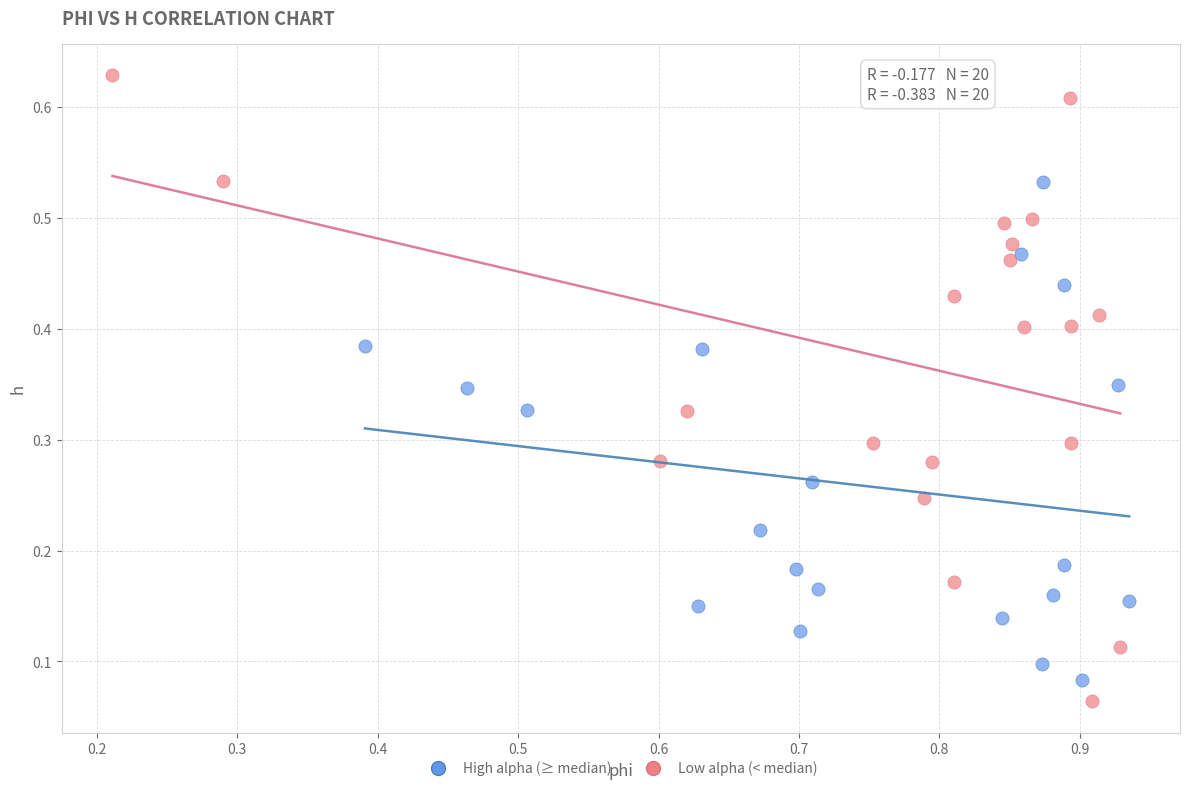

Which series has the largest Y range (max minus min)?

Low alpha (< median)